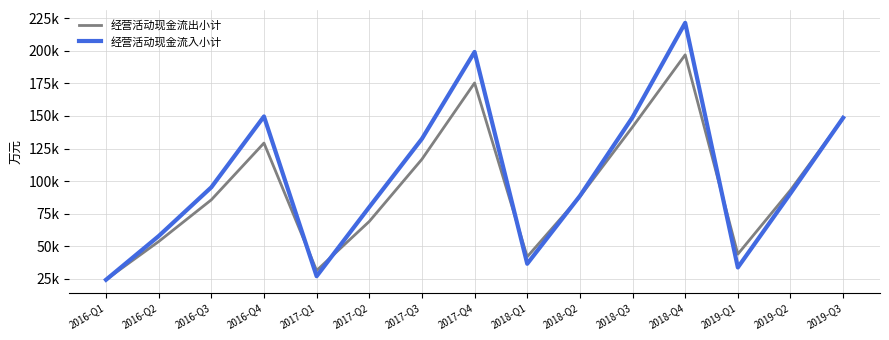

Is this an area chart (filled region under the line)?

No